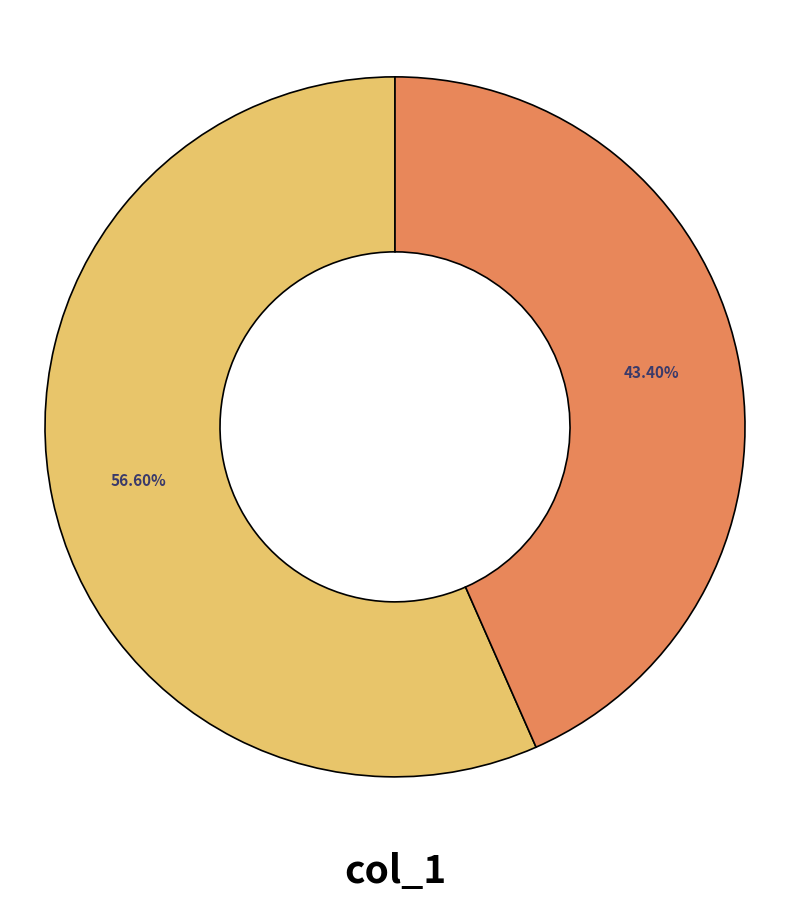

Does any single category account for the majority?

Yes